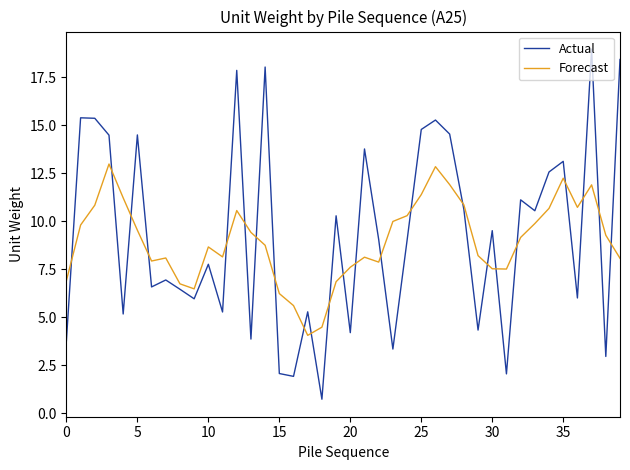

What are all the series names shown in the legend?

Actual, Forecast